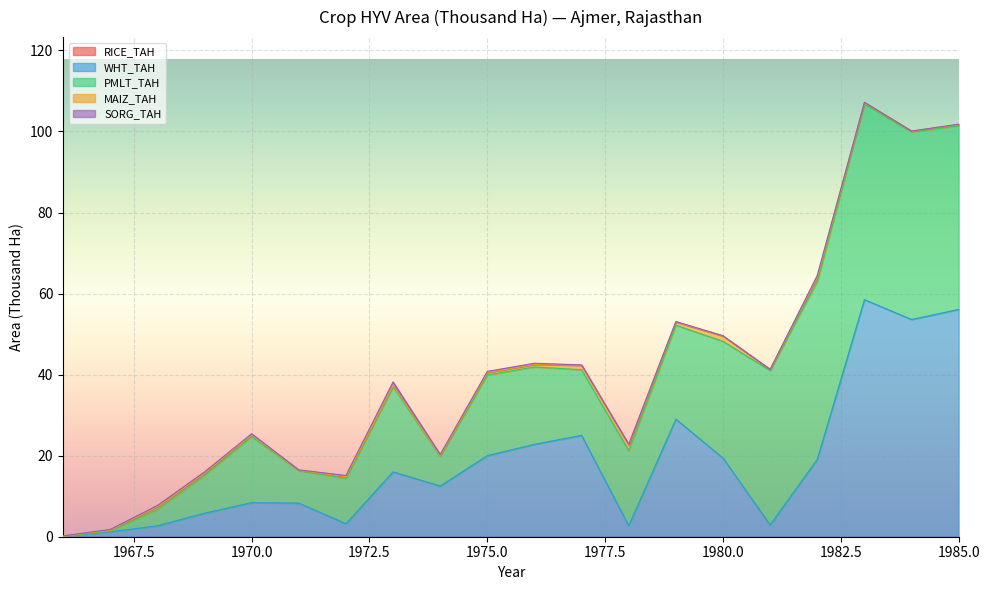

The value of PMLT_TAH at 1971 is 8.0. True or false?

True